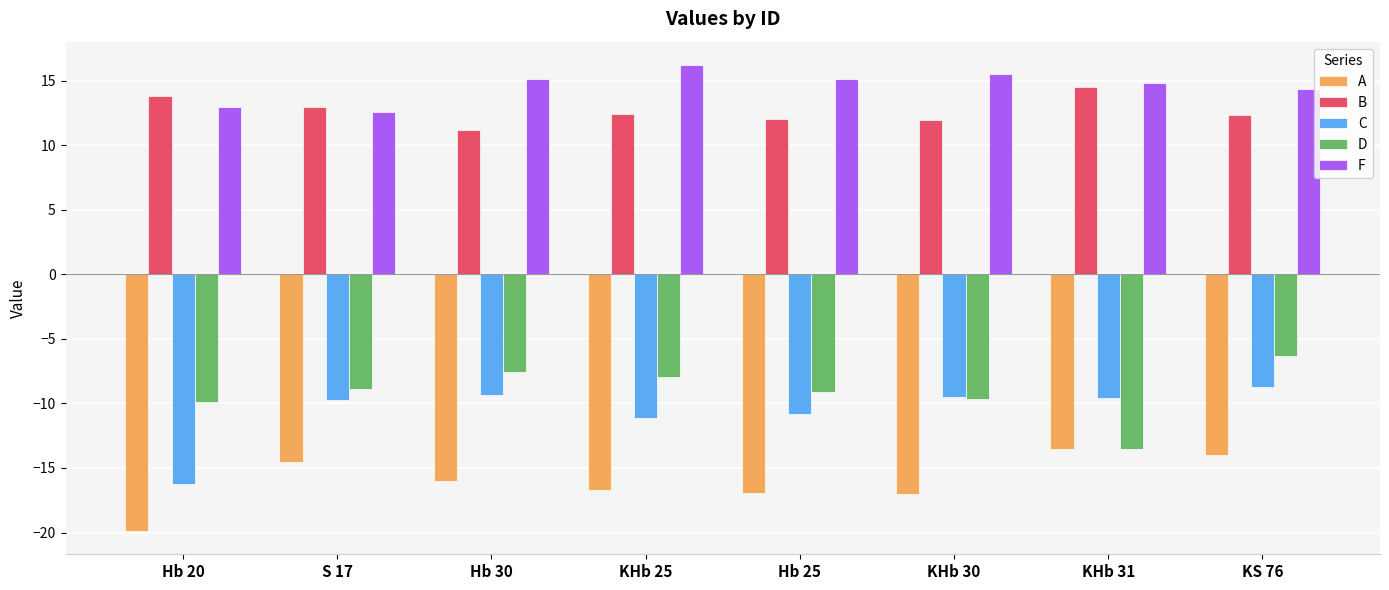

At which label does A reach its peak?

KHb 31